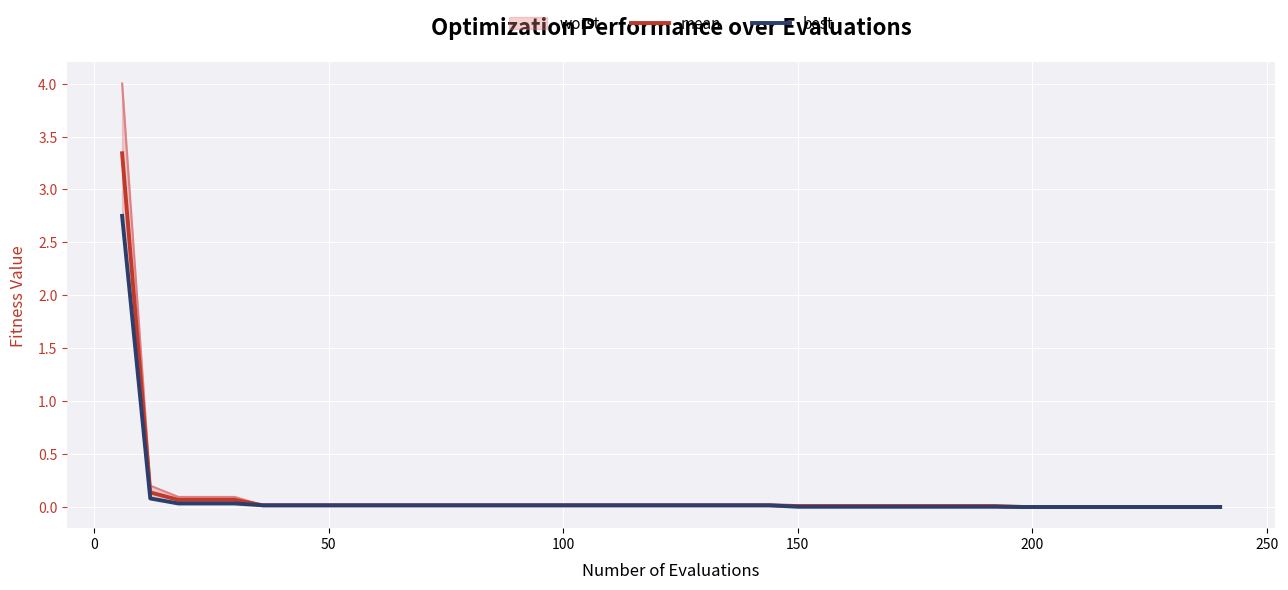

True or false: best has more than 0 points higher than both neighbors.

False